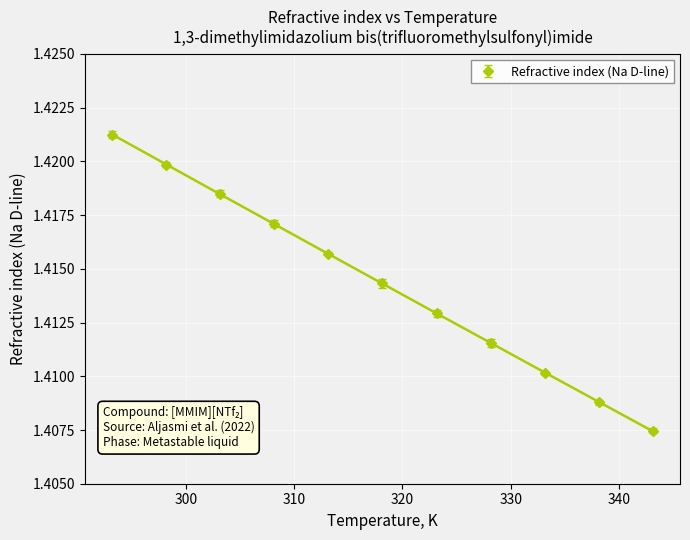

What is the label of the 11th point from the left?

343.15